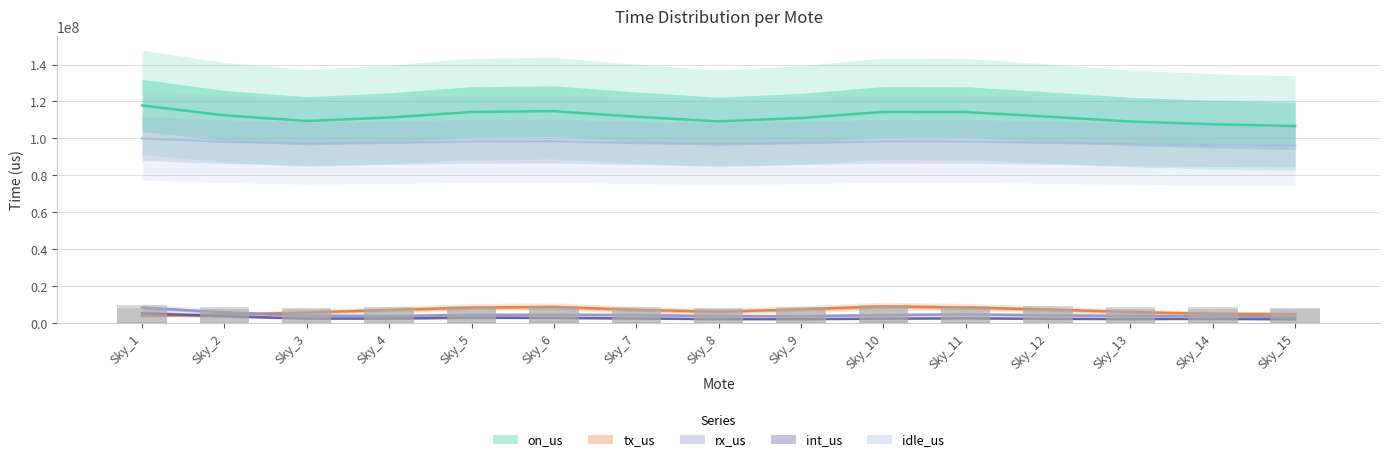

Which has a higher value, Sky_13 or Sky_1?

Sky_1